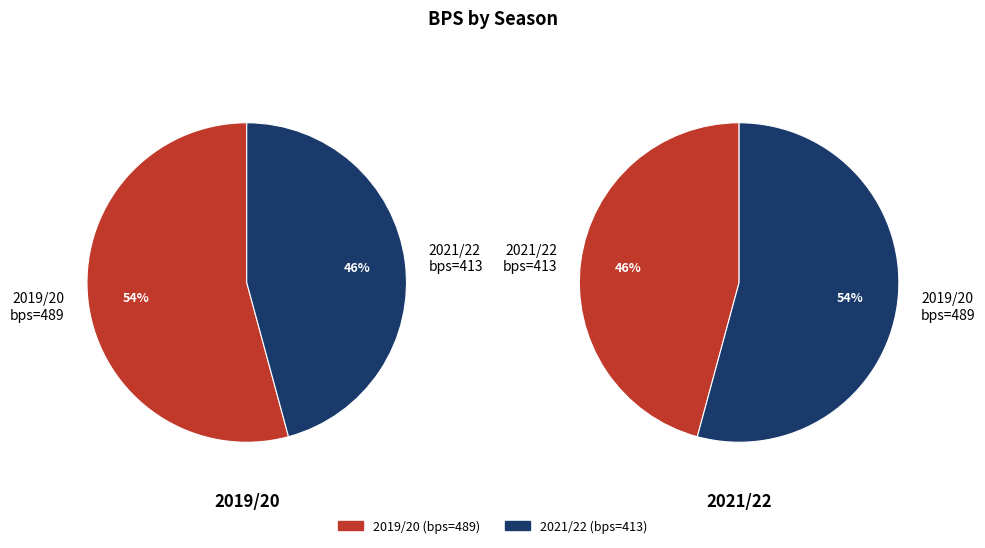

What is the change in value from 2019/20 (bonus=3, bps=489) to 2021/22 (bonus=2, bps=413)?

-76